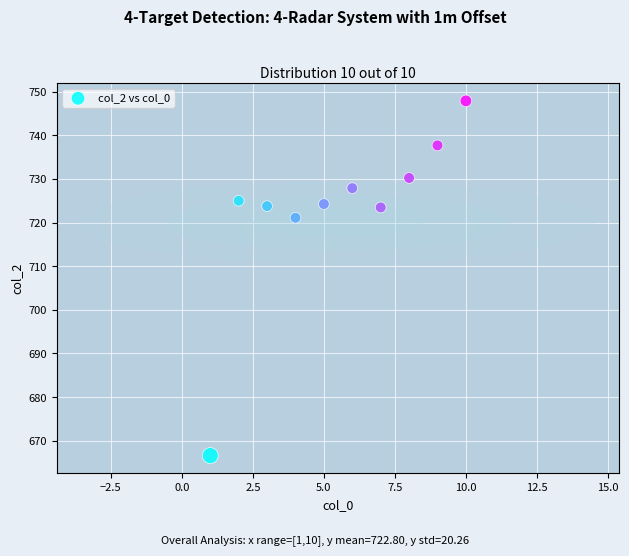

What Y value in the scatter plot is closest to 707?

721.1